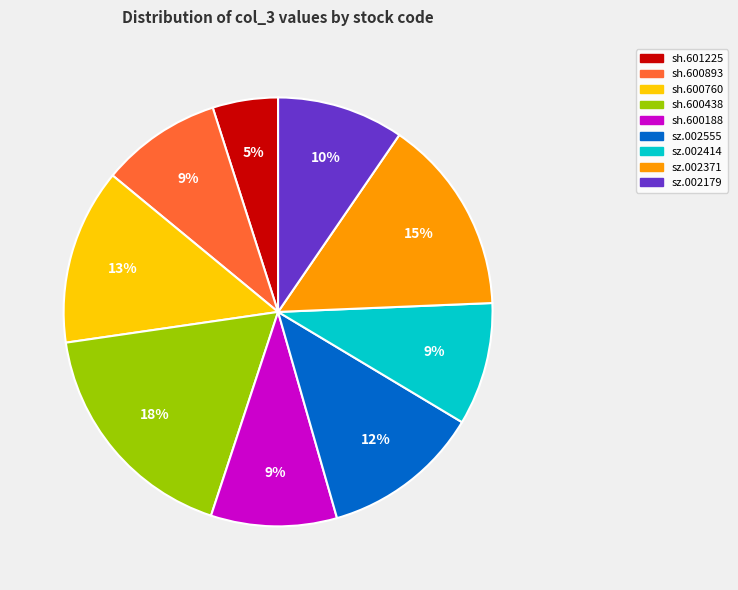

Is it true that sh.600188 is 3% of the pie?

False